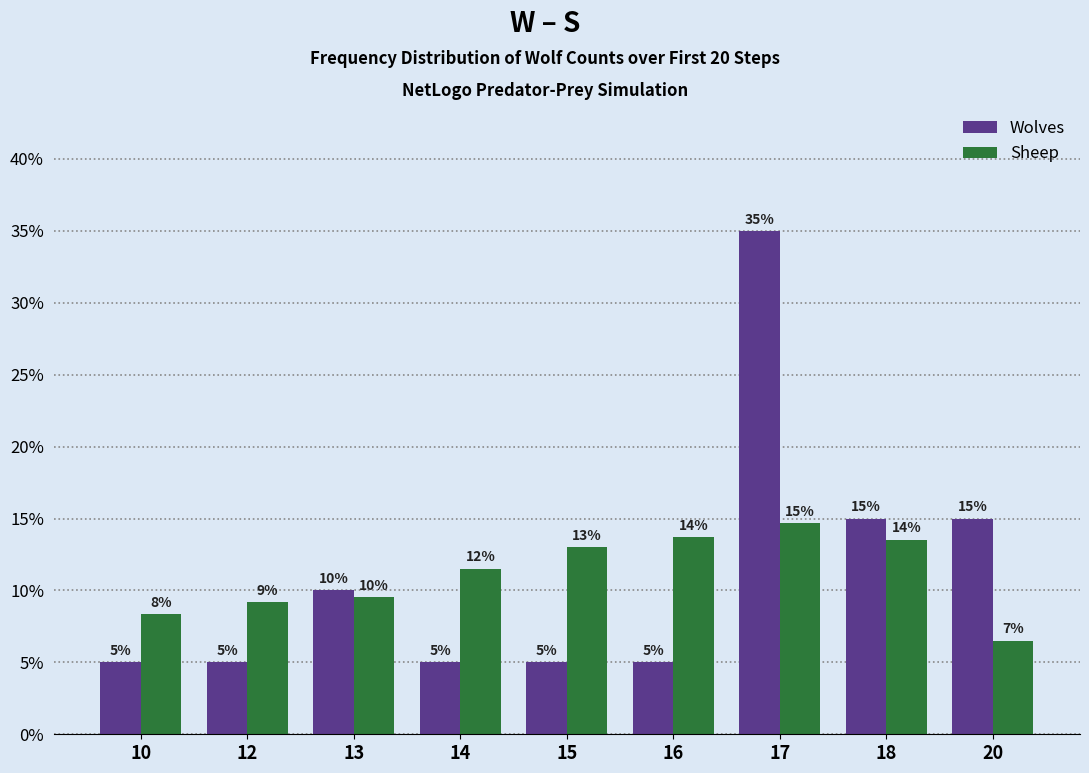

What is the maximum value for Sheep?

0.1